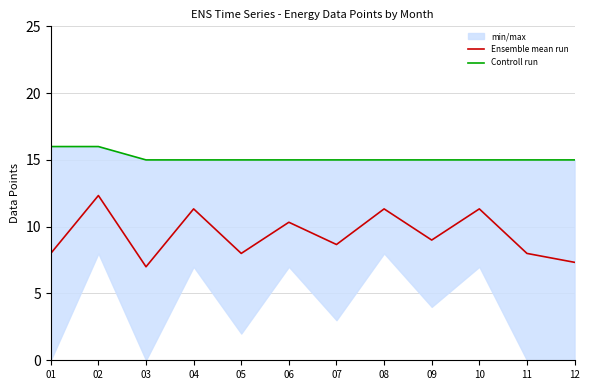

List the series in order of their peak value, lowest first.

Ensemble mean run, Controll run